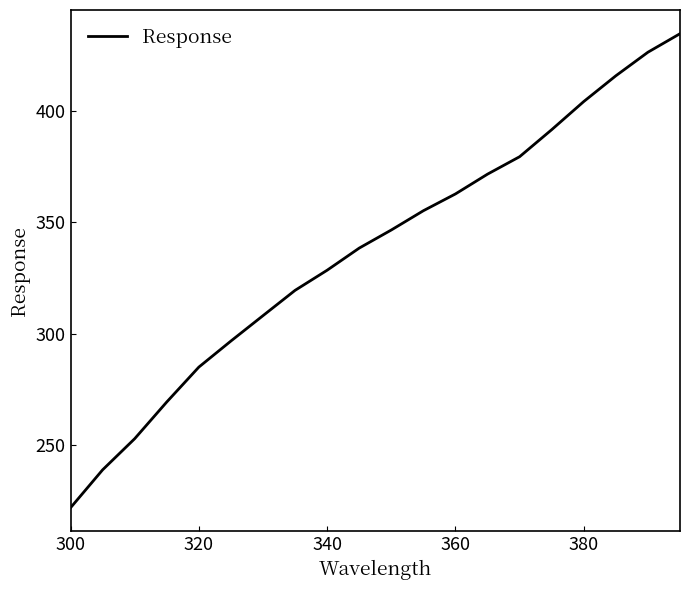

What is the smallest value displayed?

221.5